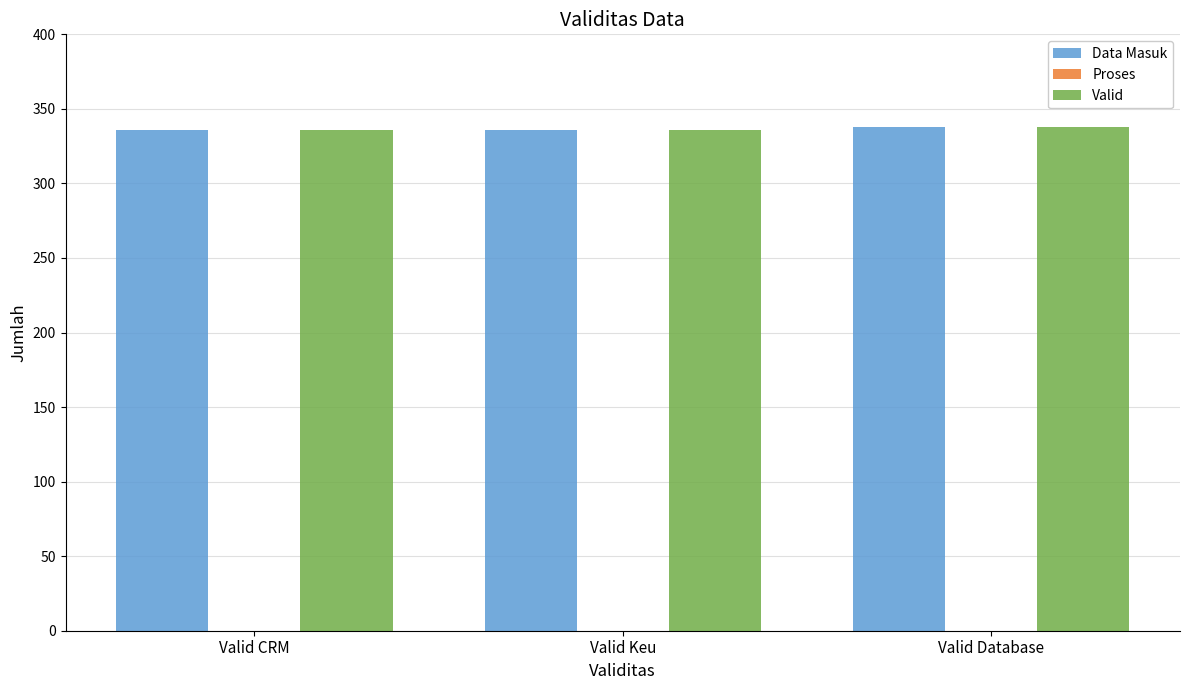

The value of Valid at Valid Database is 173. True or false?

False